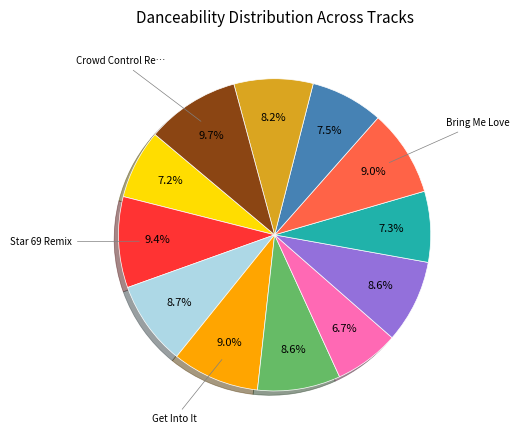

Does any single category account for the majority?

No